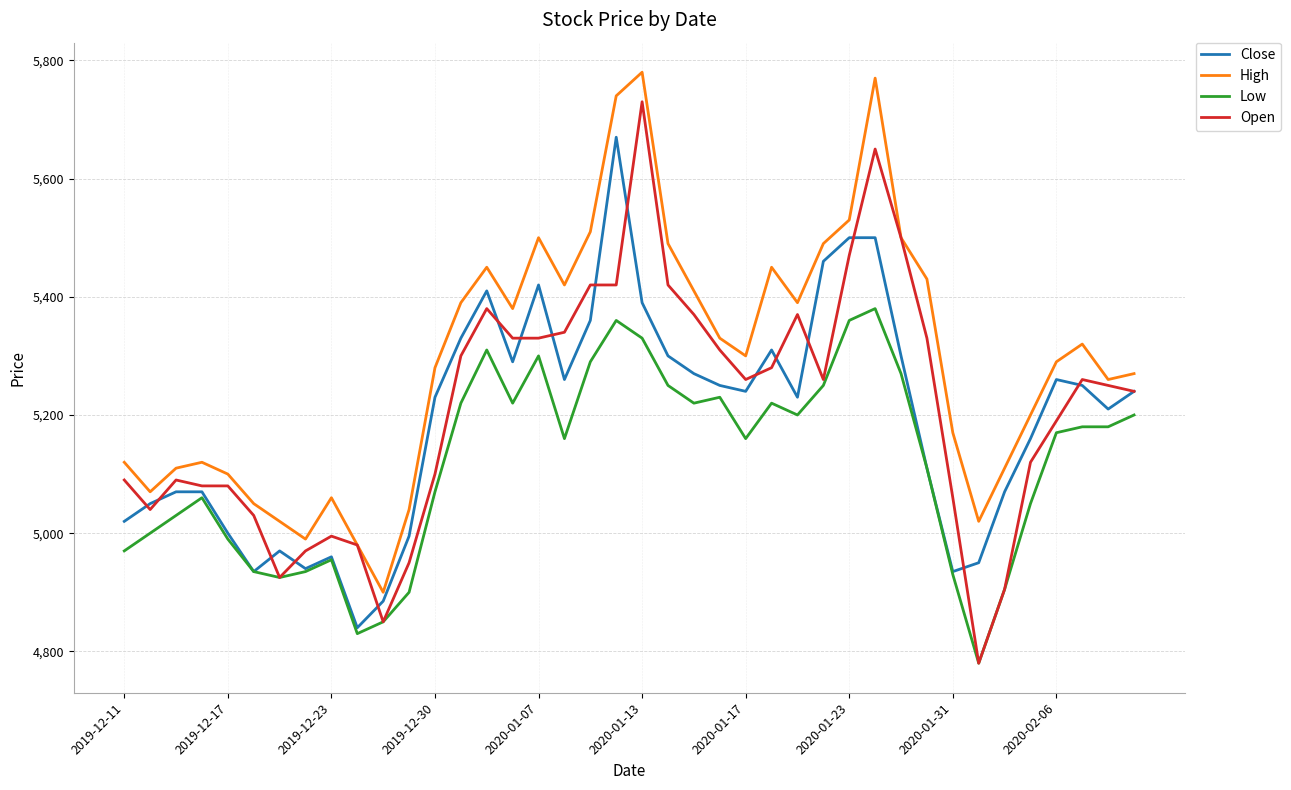

List the series in order of their peak value, lowest first.

Low, Close, Open, High